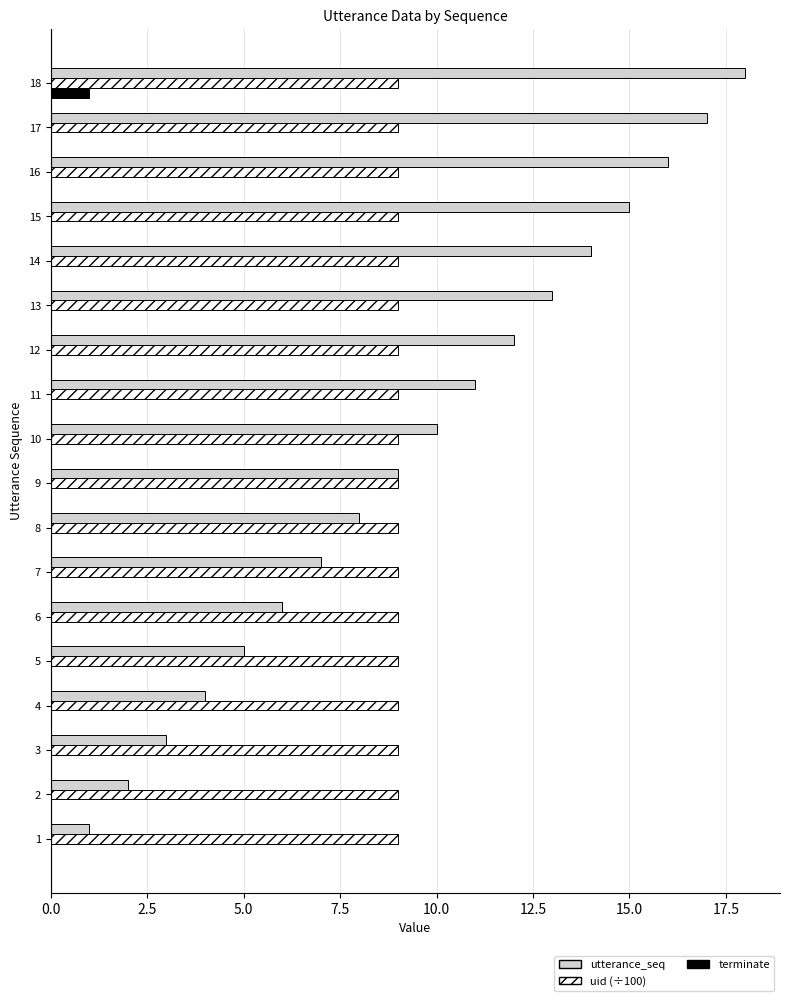

How many data points does each series have?

18